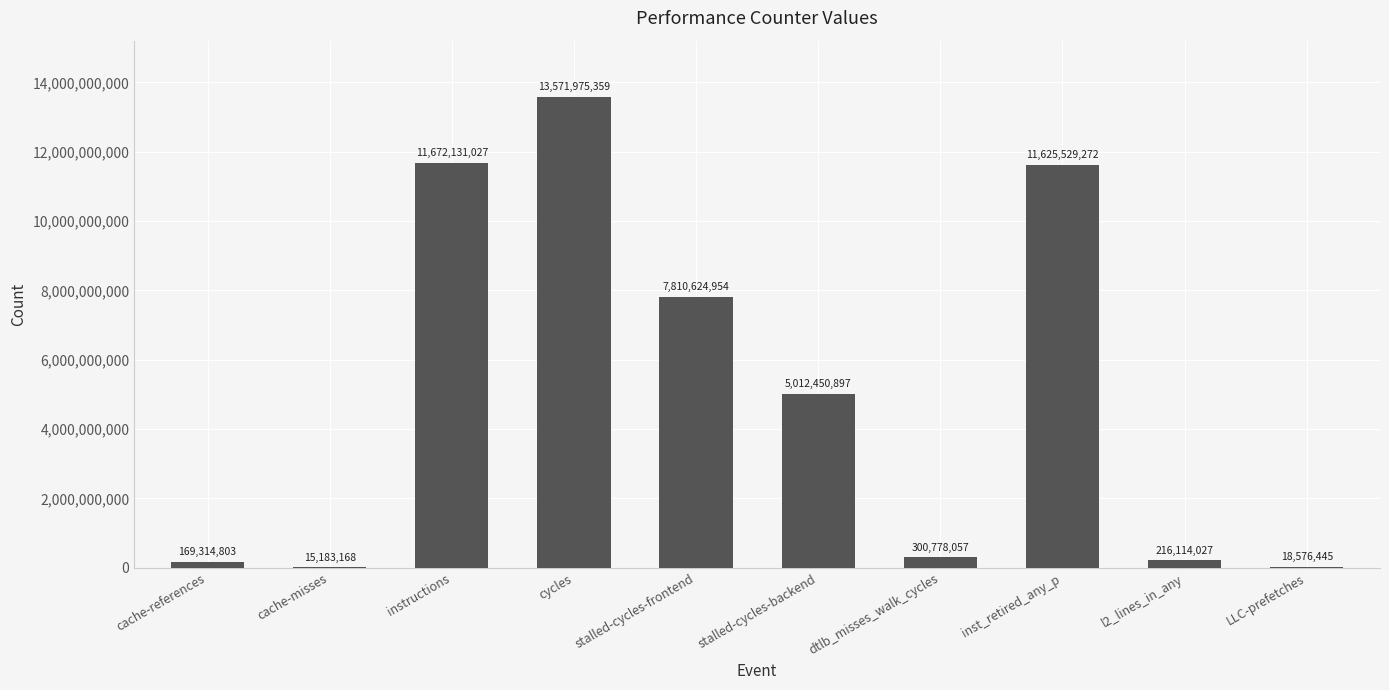

What is the sum of all values?

50412678009